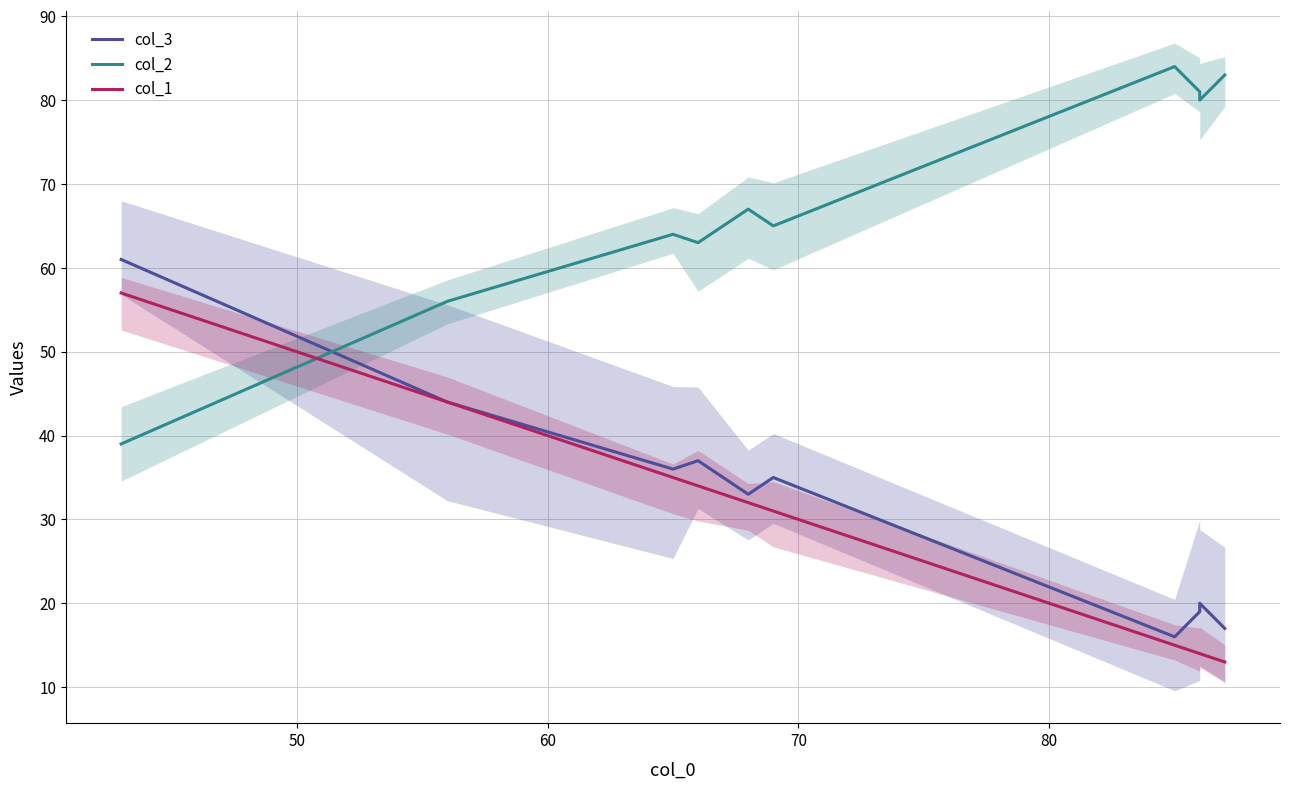

How many lines are shown in the chart?

3